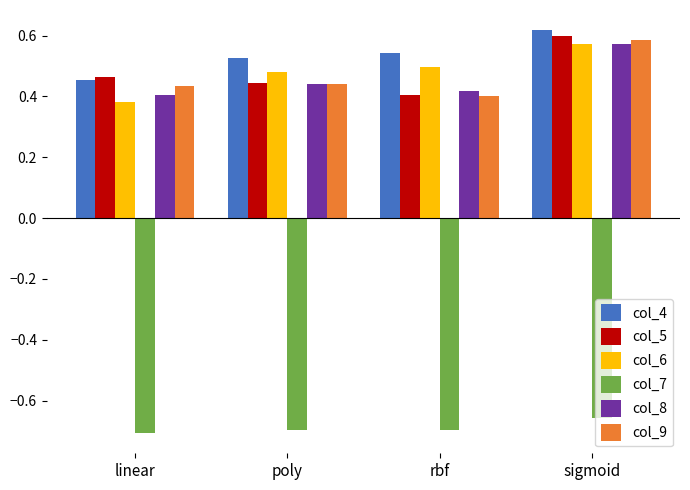

Which category has the highest value in the col_6 series?

sigmoid